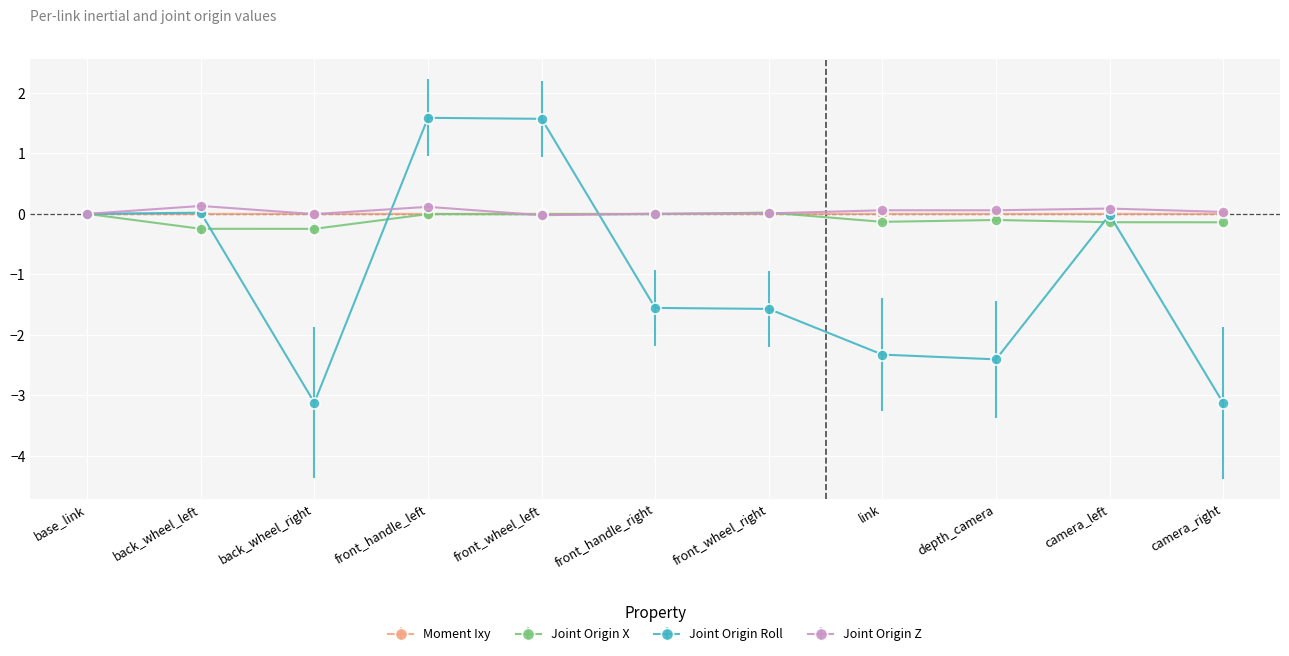

What are all the series names shown in the legend?

Moment Ixy, Joint Origin X, Joint Origin Roll, Joint Origin Z